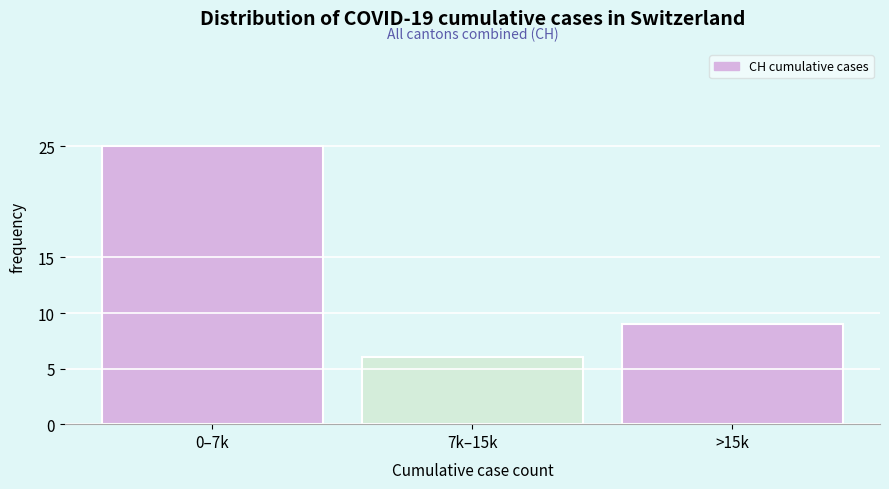

Reading left to right, what are all the values shown in this chart?

25	6	9